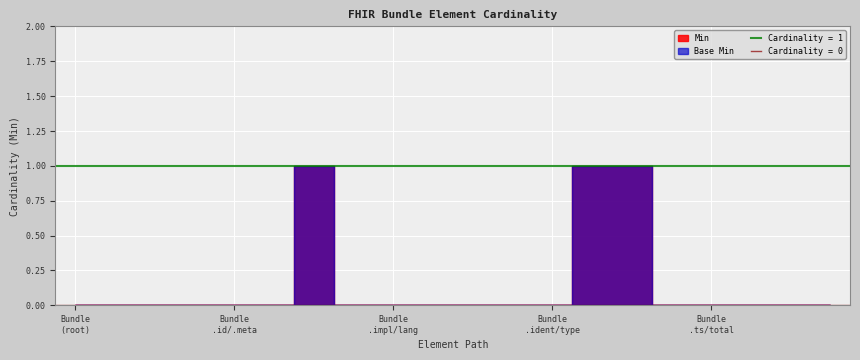

Reading right to left, transcribe all the data shown in this chart.

Min: 0	0	0	0	0	1	1	0	0	0	0	0	0	1	0	0	0	0	0	0
Base Min: 0	0	0	0	0	1	1	0	0	0	0	0	0	1	0	0	0	0	0	0